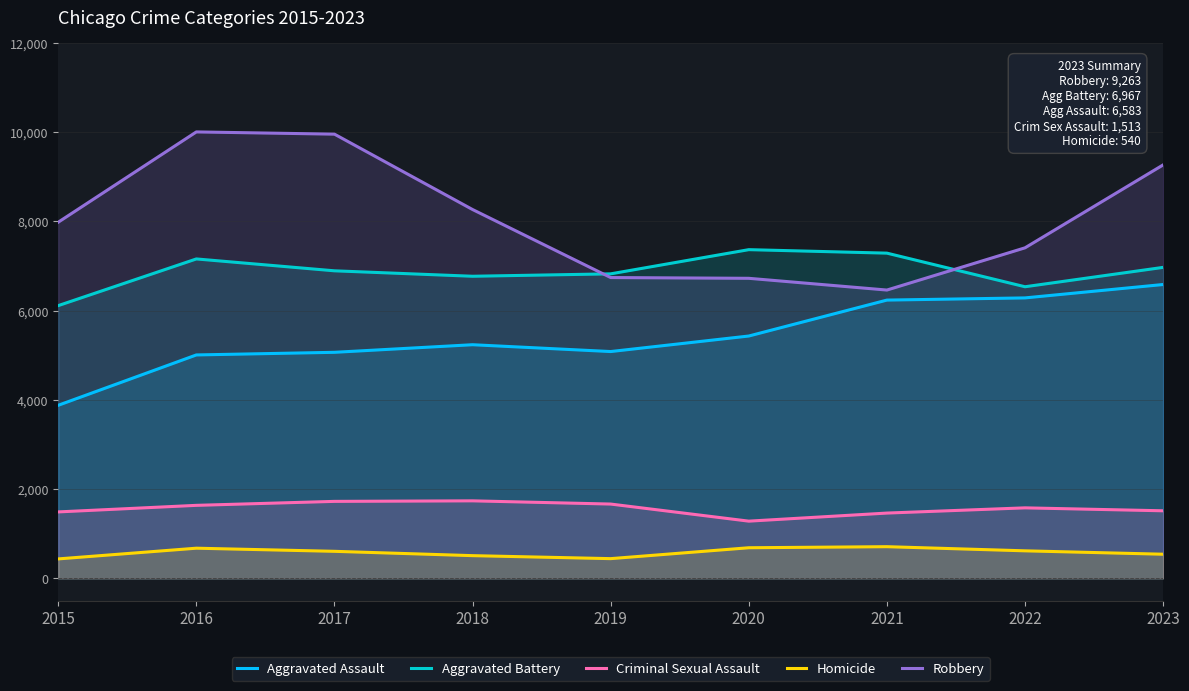

Is the value of Criminal Sexual Assault at 2016 greater than the value of Robbery at 2017?

No